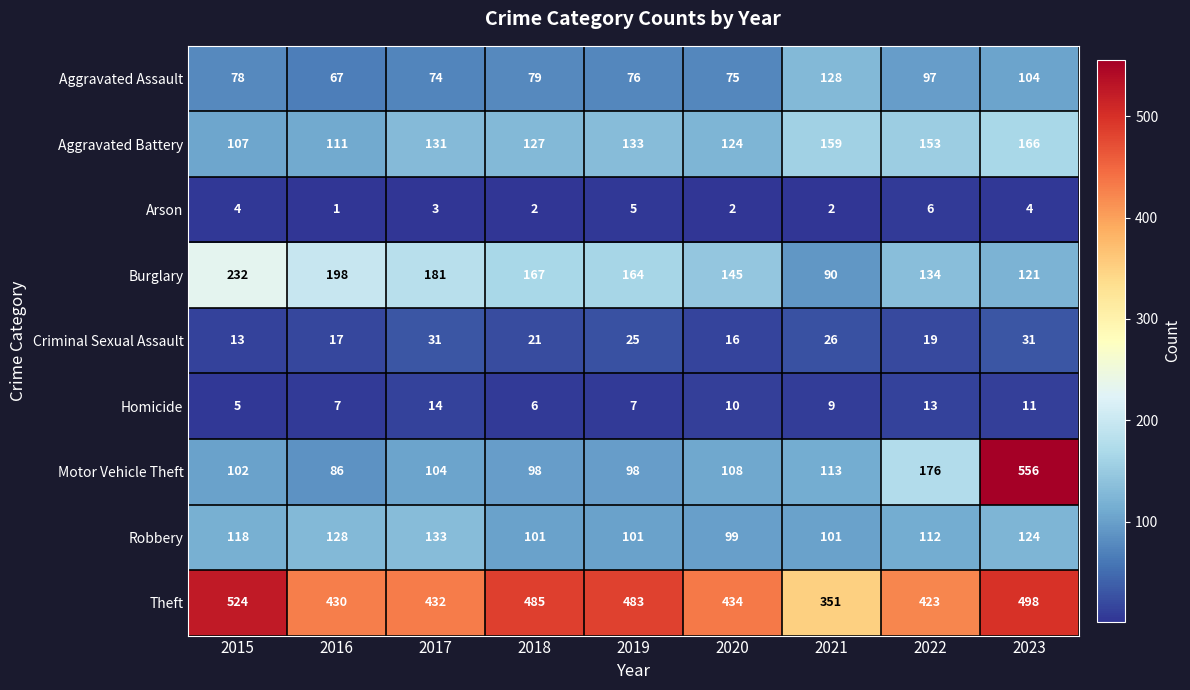

What value does the Criminal Sexual Assault series have at 2023?

31